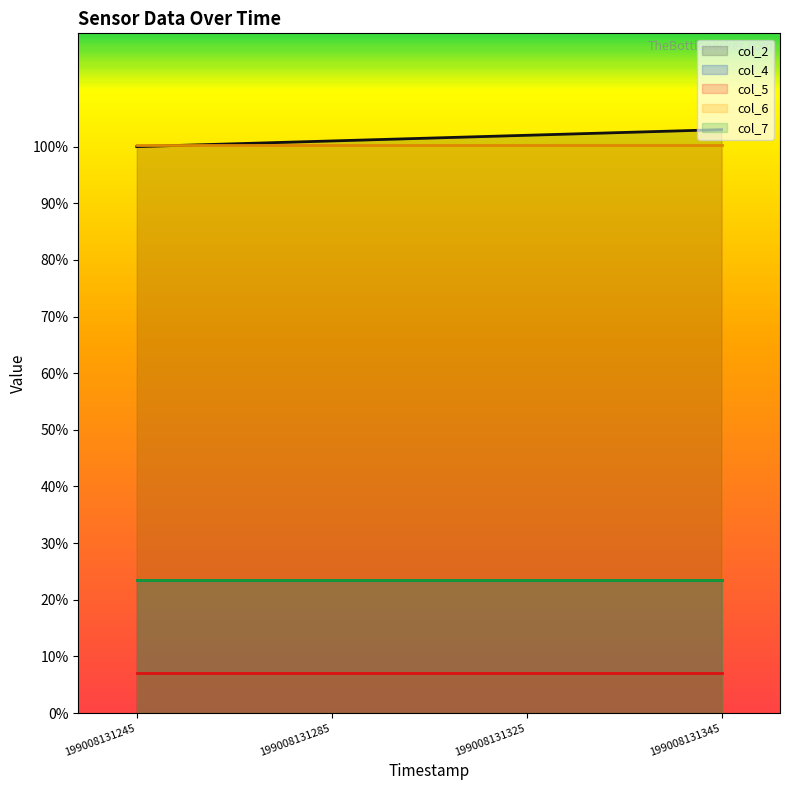

True or false: col_6 has more than 0 points higher than both neighbors.

False